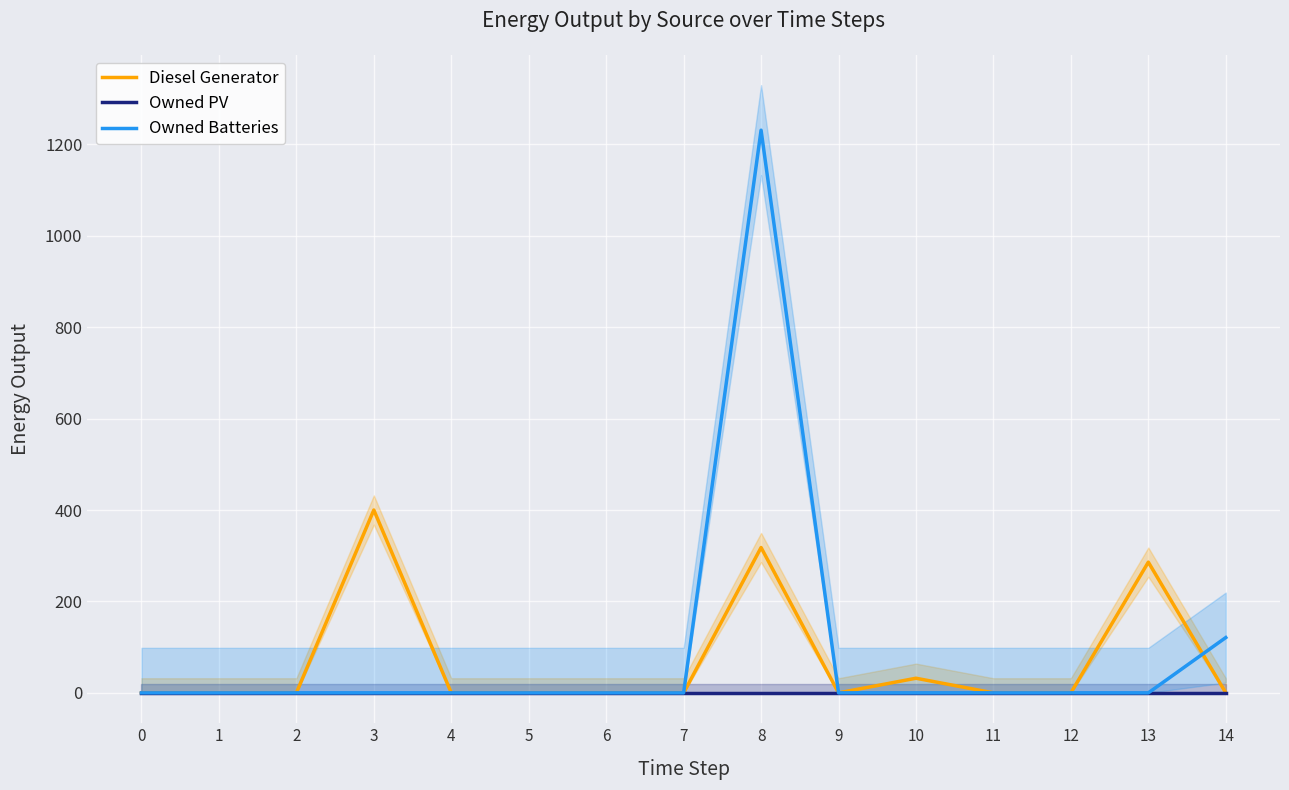

What are all the series names shown in the legend?

Diesel Generator, Owned PV, Owned Batteries